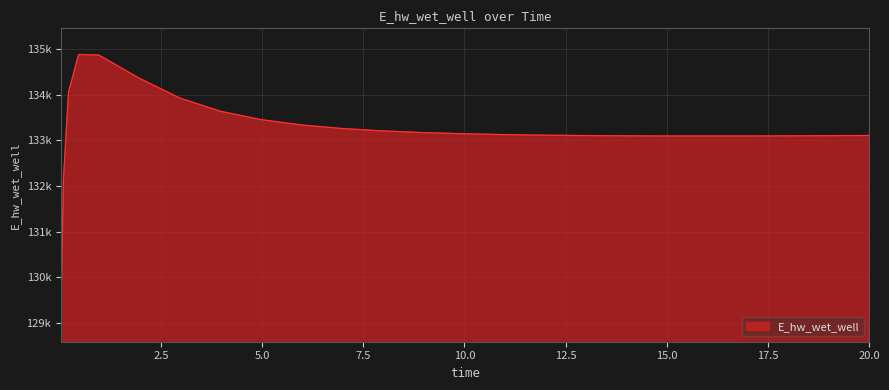

At which category does the data reach its first local valley?

15.96875